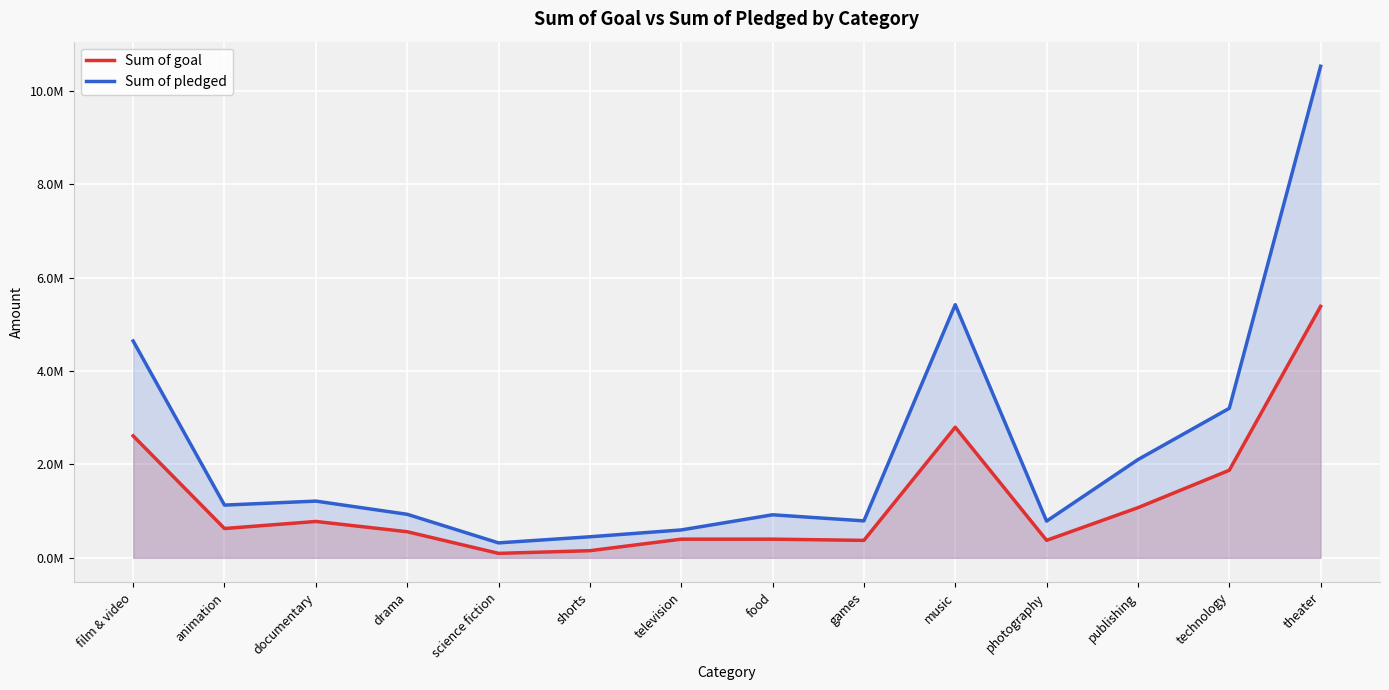

What is the difference between the maximum and minimum values in the Sum of pledged series?

10209411